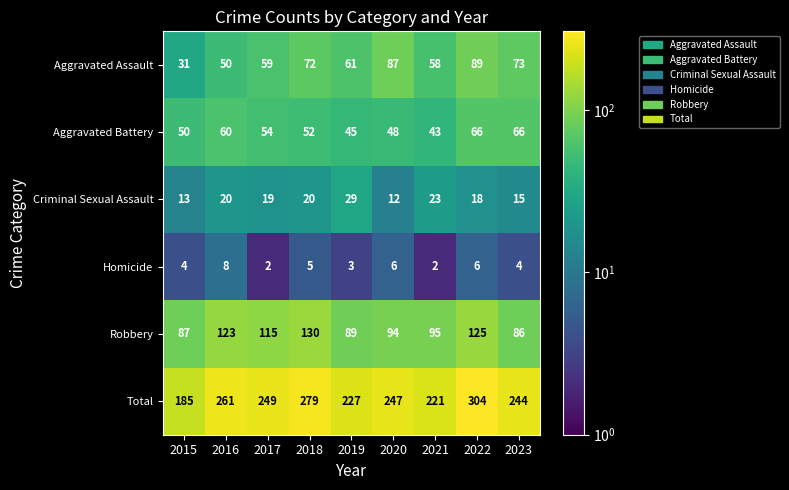

Which label corresponds to the largest value in the chart?

2022